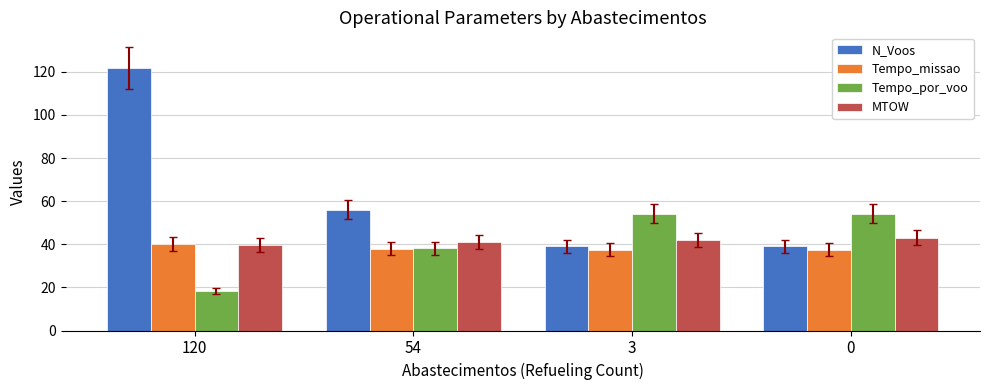

What is the sum of all Tempo_missao values?

152.7